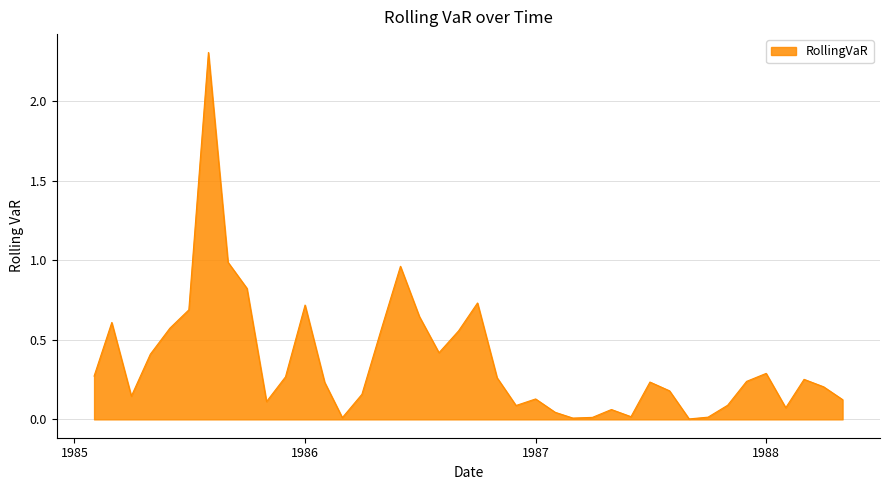

What is the sum of all values?

14.5